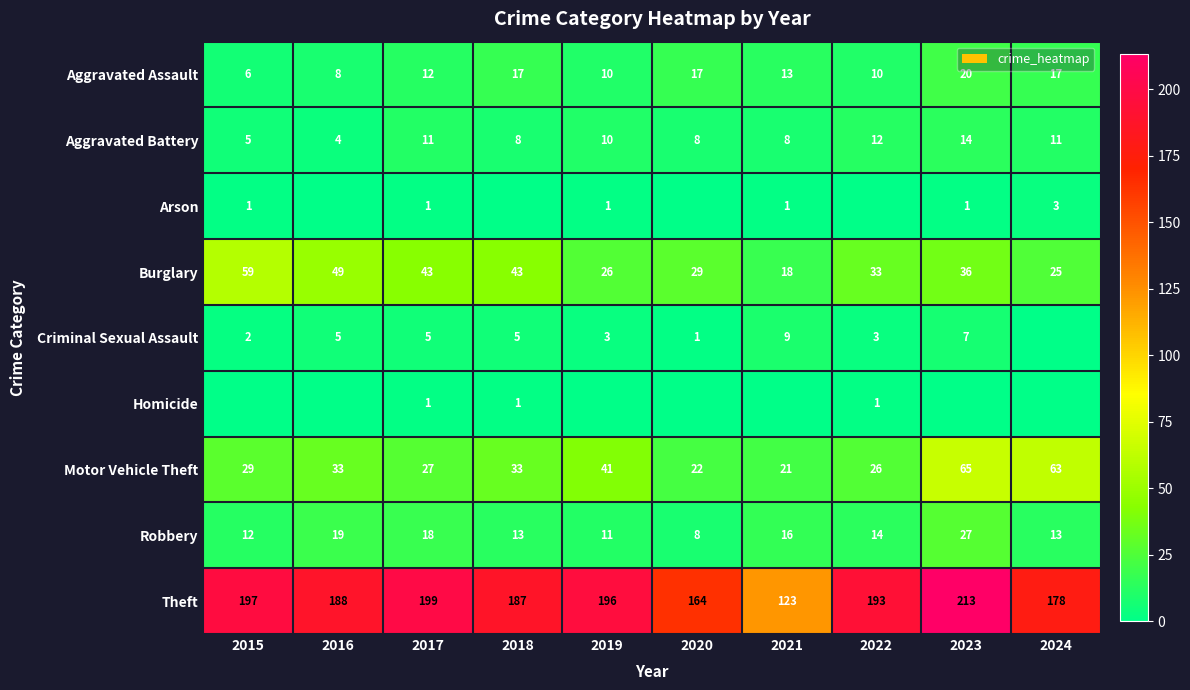

What is the difference between the maximum and second lowest values in the Motor Vehicle Theft series?

43